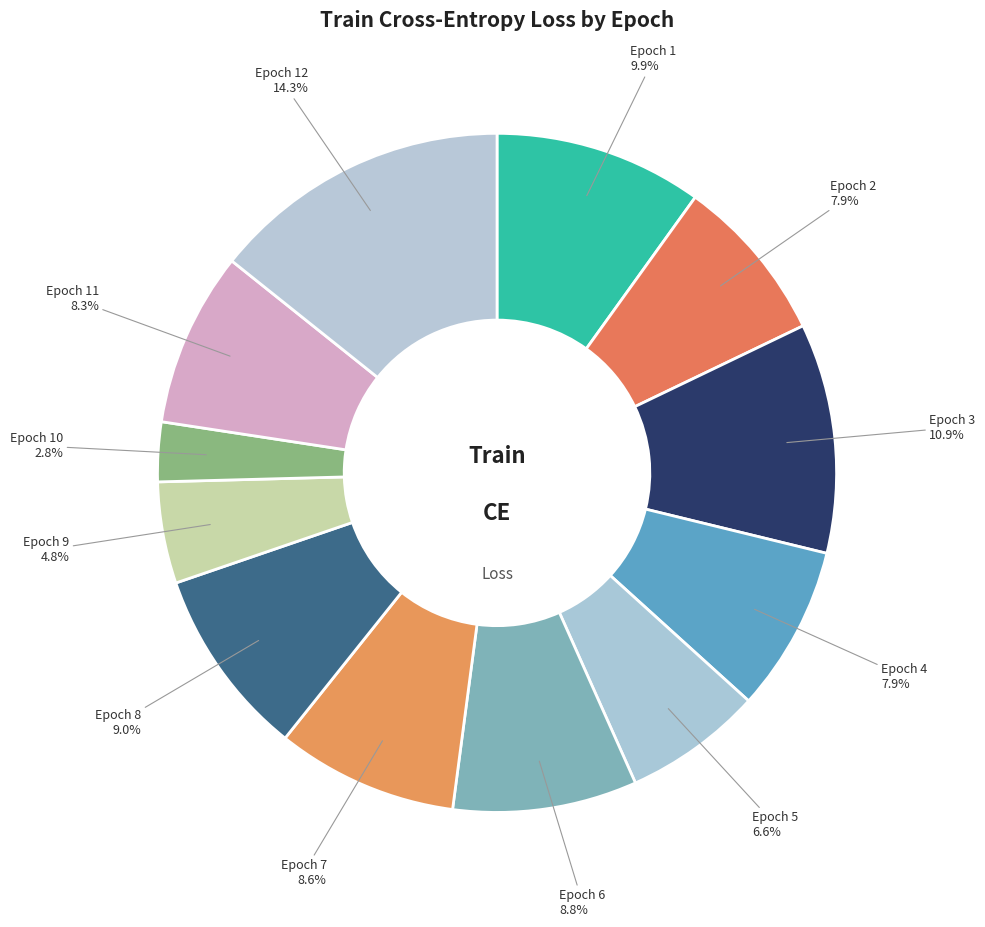

Count the number of slices in the pie.

12